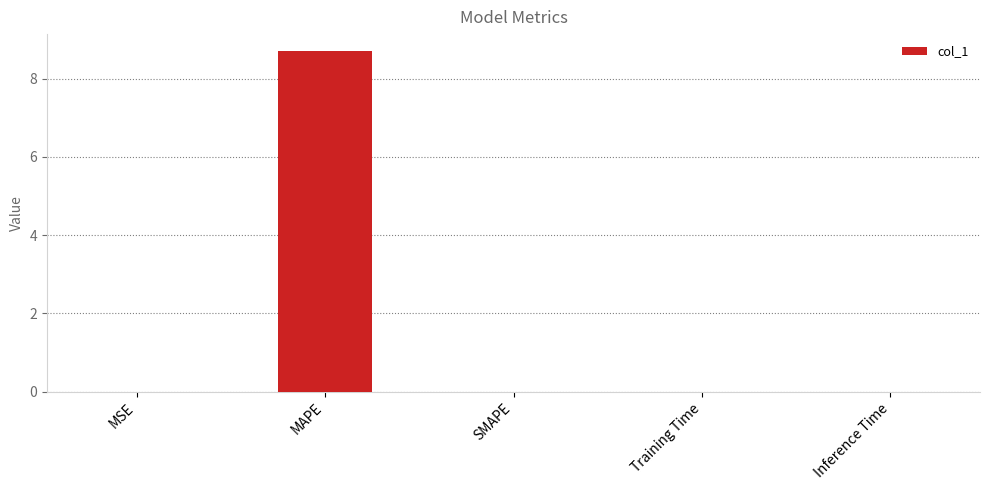

What is the sum of all values?

8.7